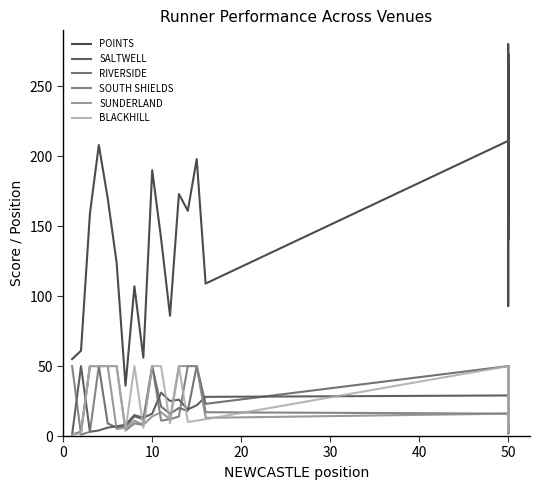

Which has a higher value, 50 or 50?

50